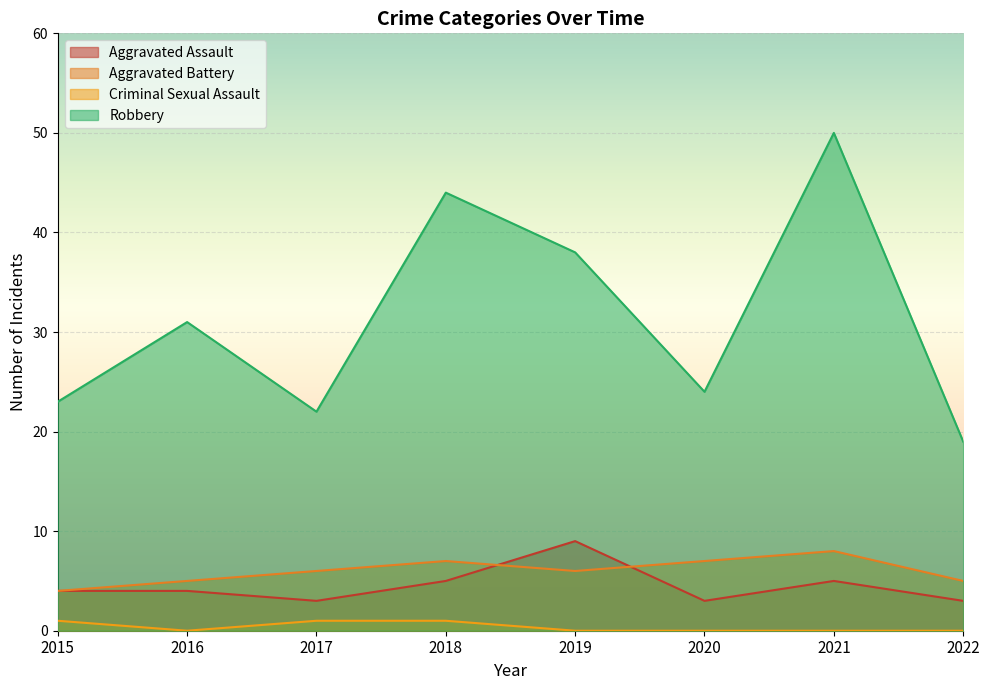

True or false: Robbery has a value of 31 at 2016.

True